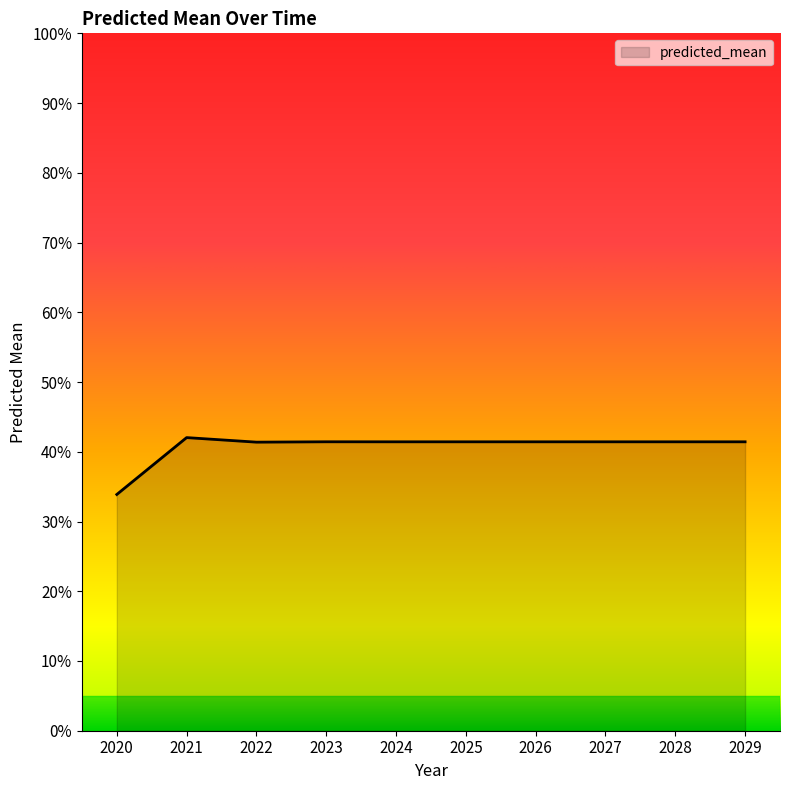

Count the number of data series in this chart.

1